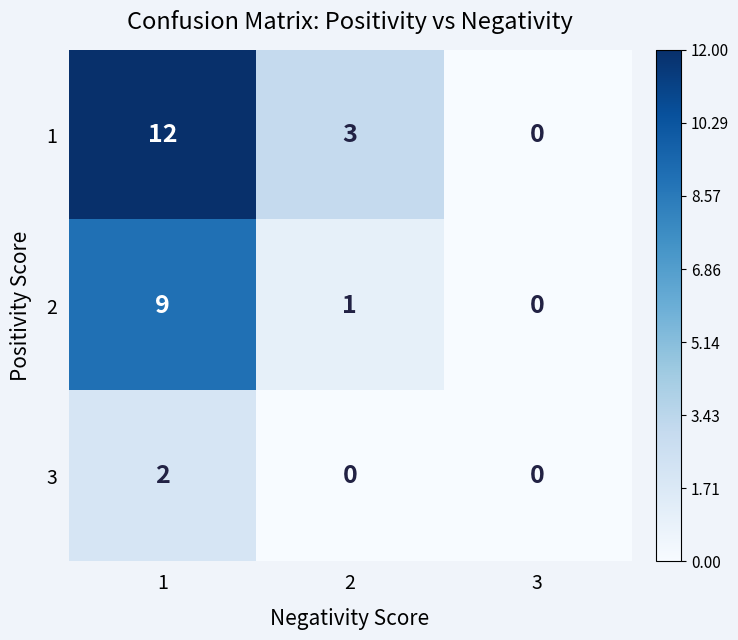

List the series in order of their peak value, highest first.

1, 2, 3